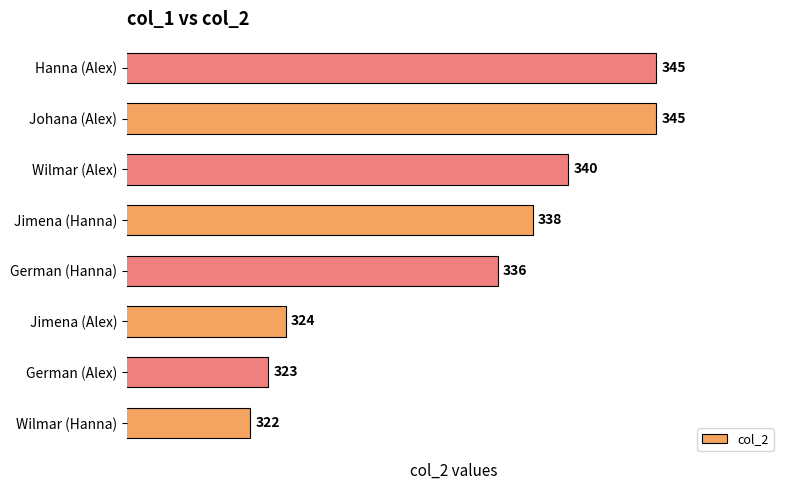

Where is the data nearest to the value 333?

German (Hanna)